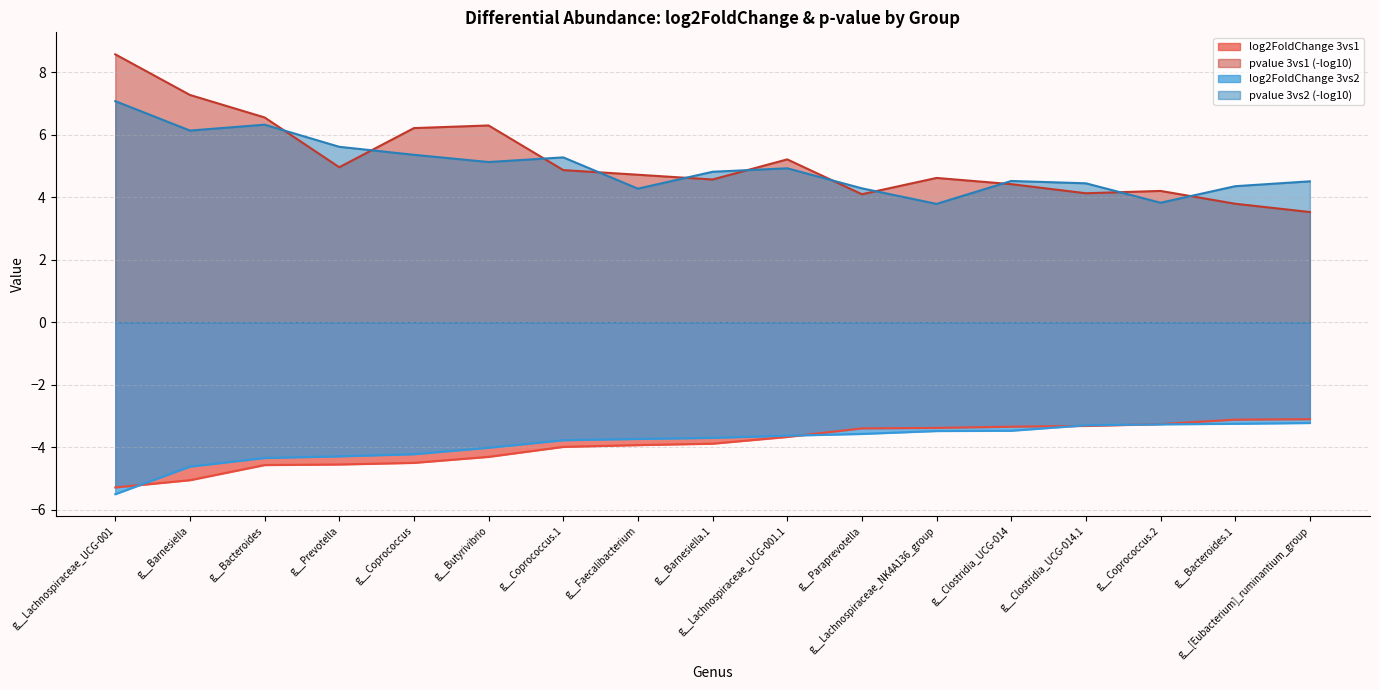

Which category has the highest value across all series?

g__Lachnospiraceae_UCG-001